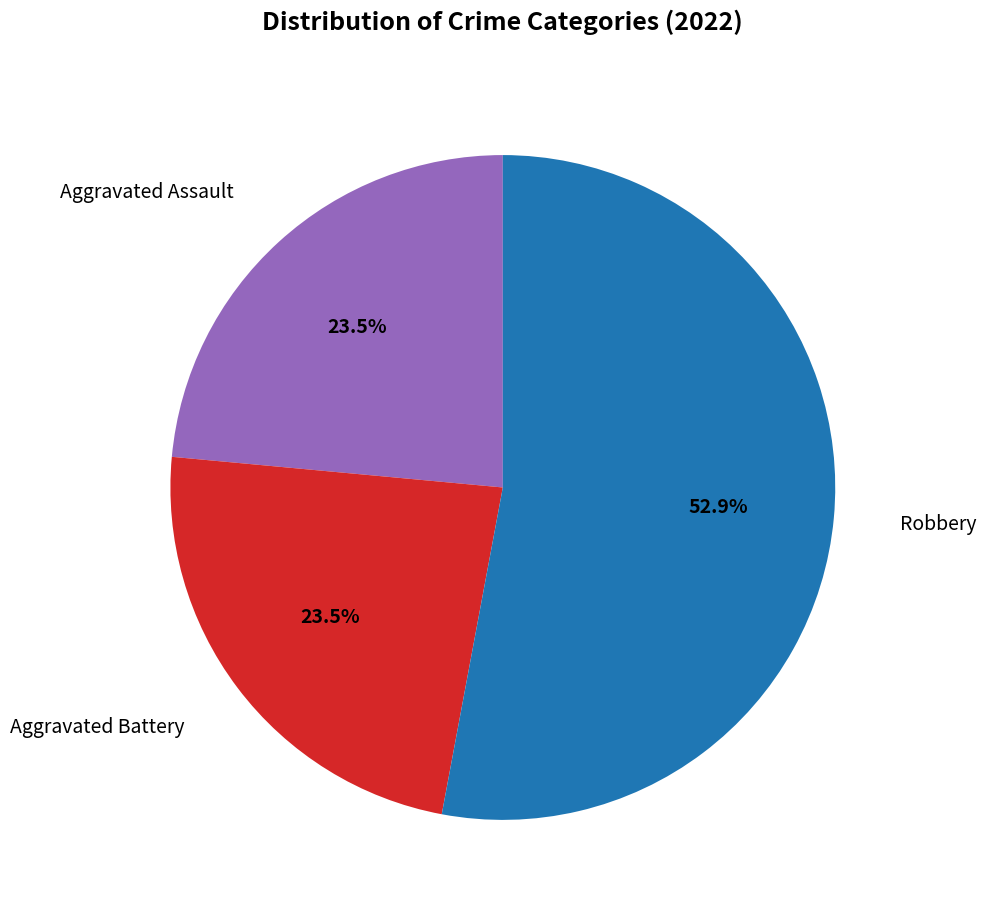

How many segments does this pie chart have?

3